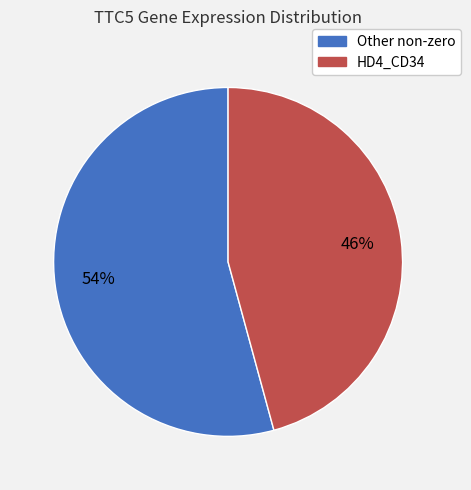

To the nearest percent, what is the average slice percentage?

50%